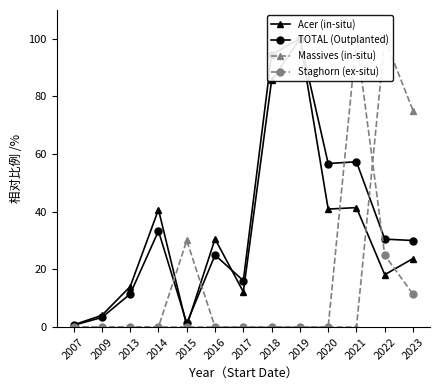

What is the sum of all Acer (in-situ) values?

412.8